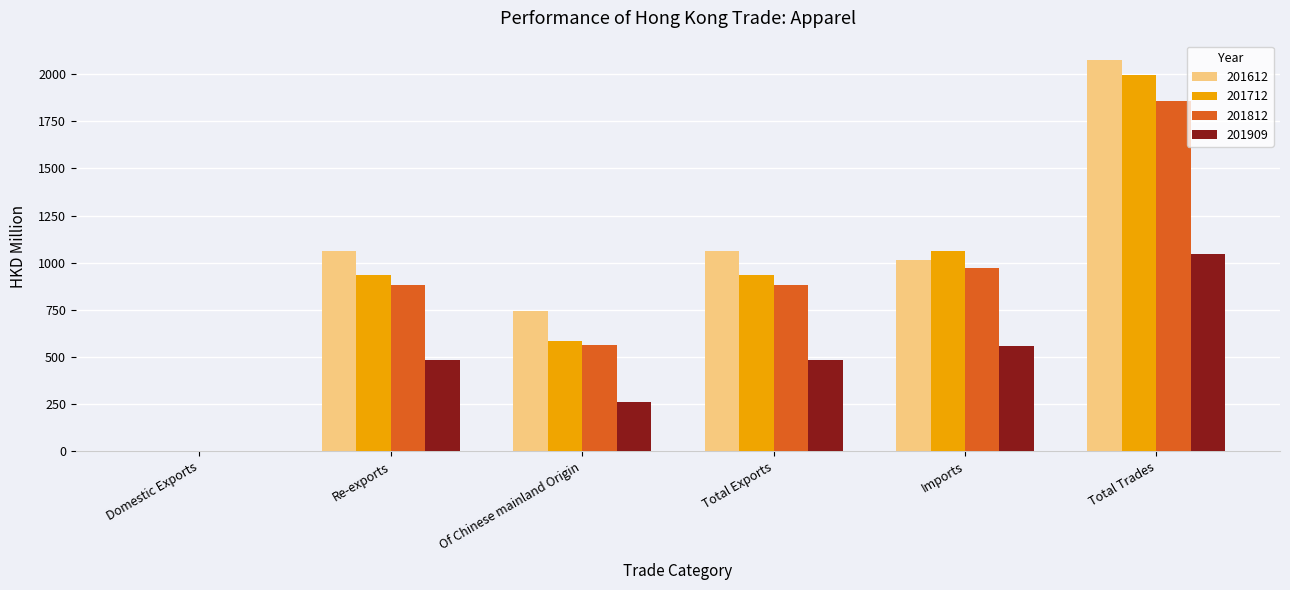

Which series changed the most between Total Exports and Imports?

201712